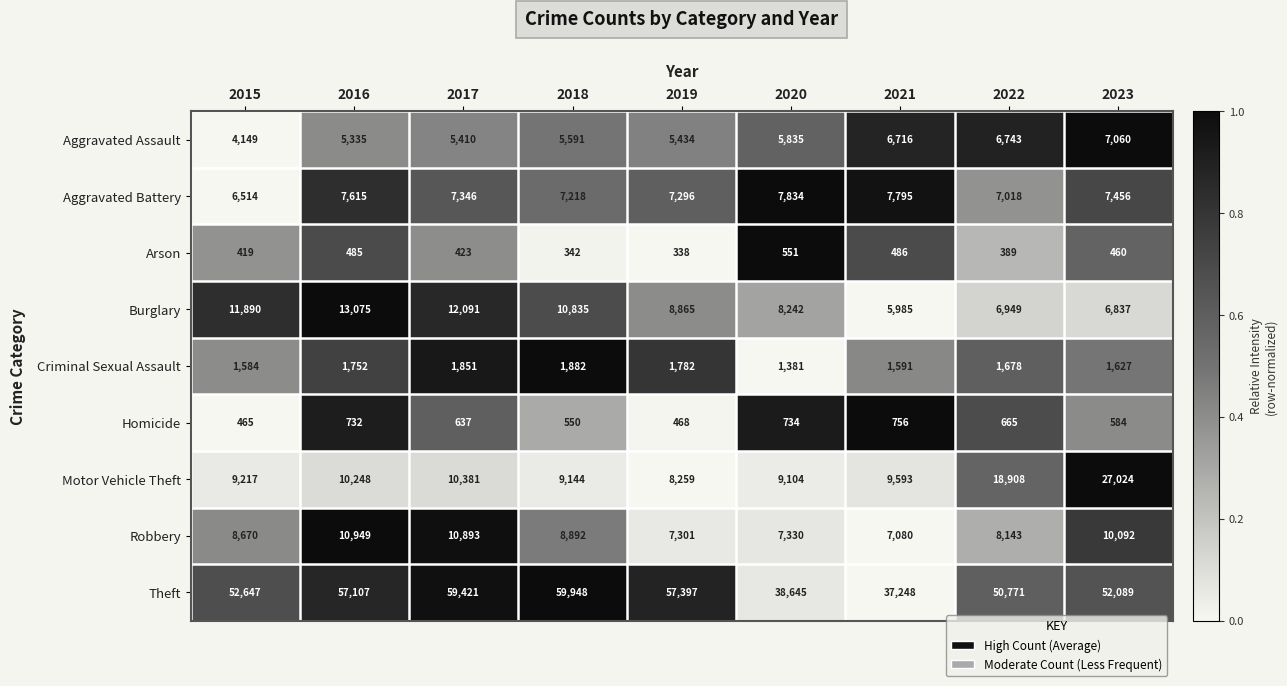

At how many categories does at least one series exceed 18777?

9